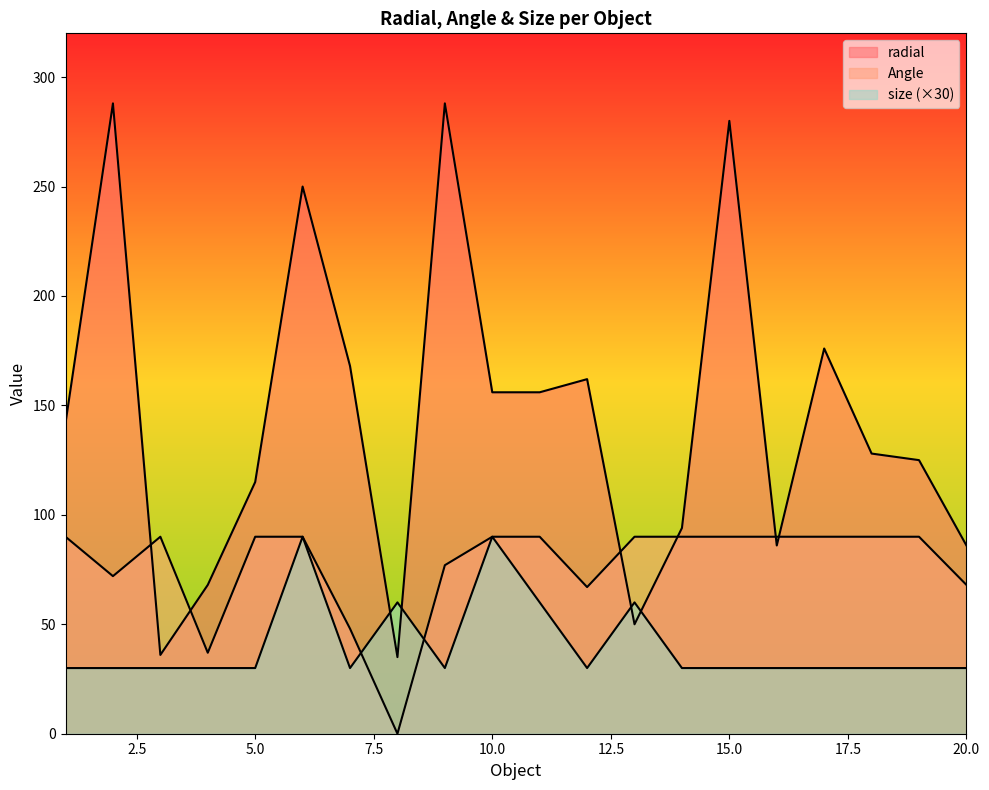

Reading left to right, extract all data points from this chart.

radial: 142	288	36	68	115	250	168	35	288	156	156	162	50	94	280	86	176	128	125	86
Angle: 90	72	90	37	90	90	48	0	77	90	90	67	90	90	90	90	90	90	90	68
size: 30	30	30	30	30	90	30	60	30	90	60	30	60	30	30	30	30	30	30	30